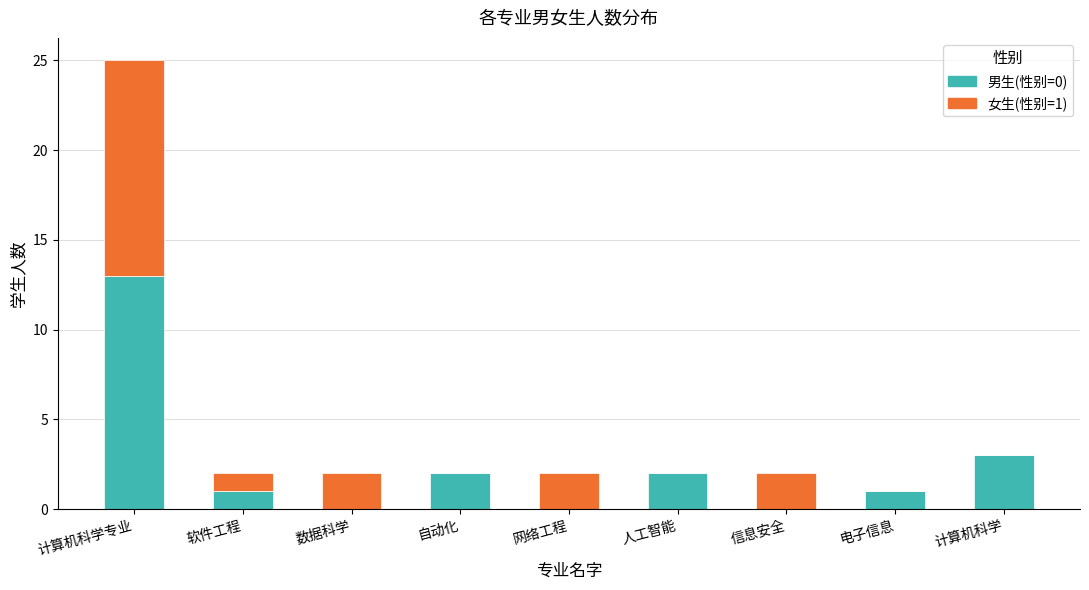

What is the total value across all series at 计算机科学专业?

25